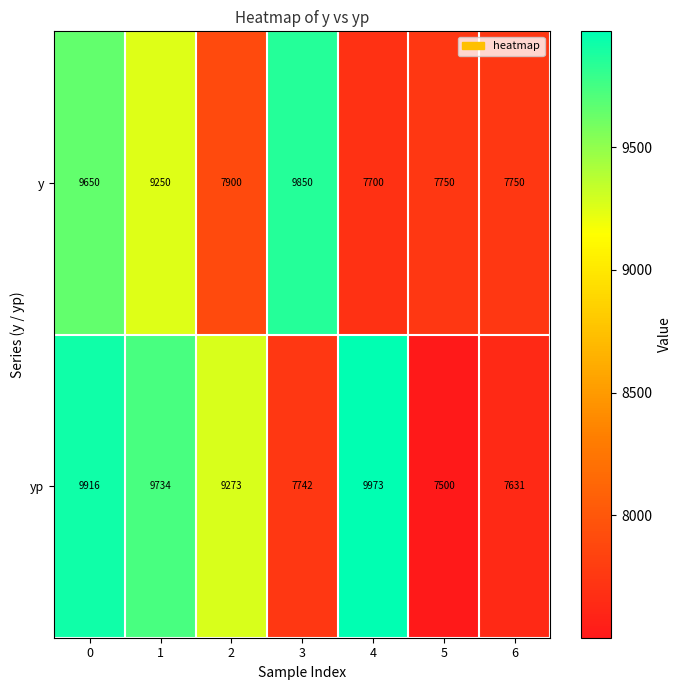

Rank the series by their average value, from highest to lowest.

yp, y